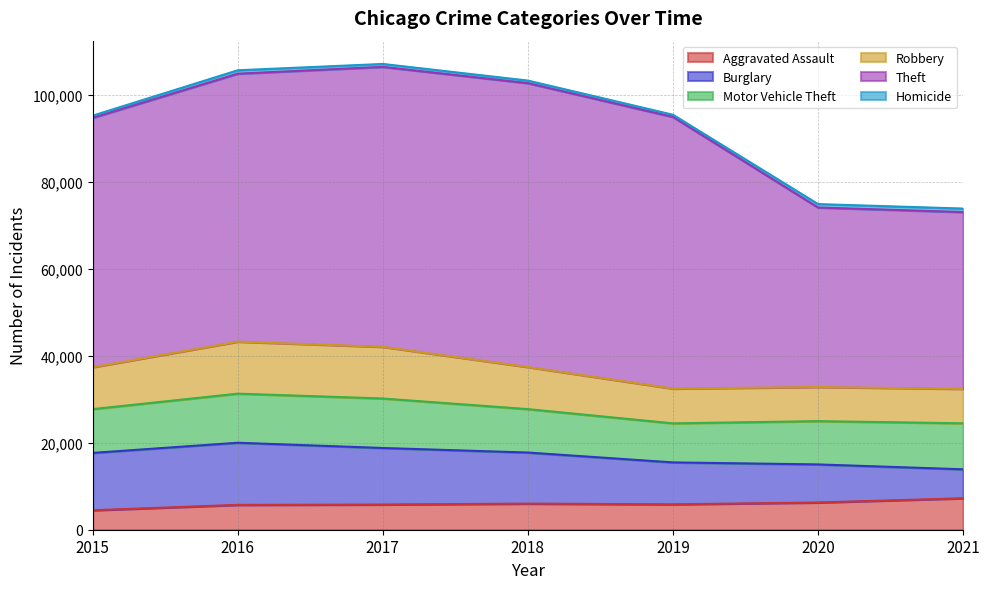

Which series has the widest spread of values?

Theft